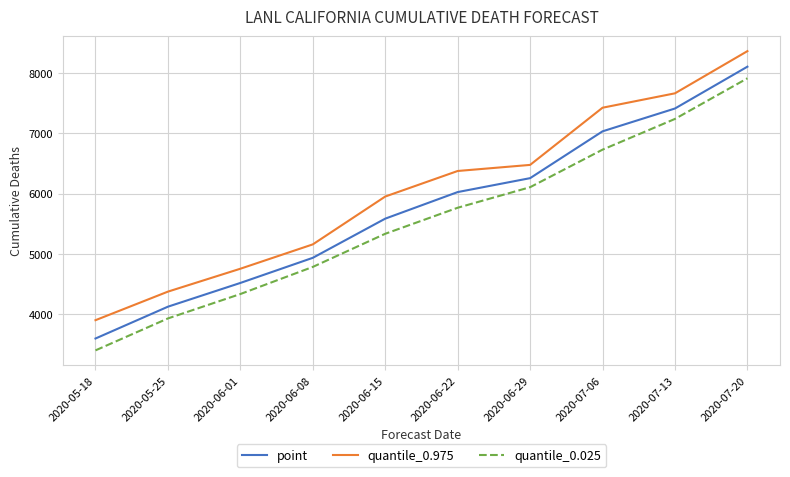

What is the difference between the second highest and second lowest values in the quantile_0.025 series?

3311